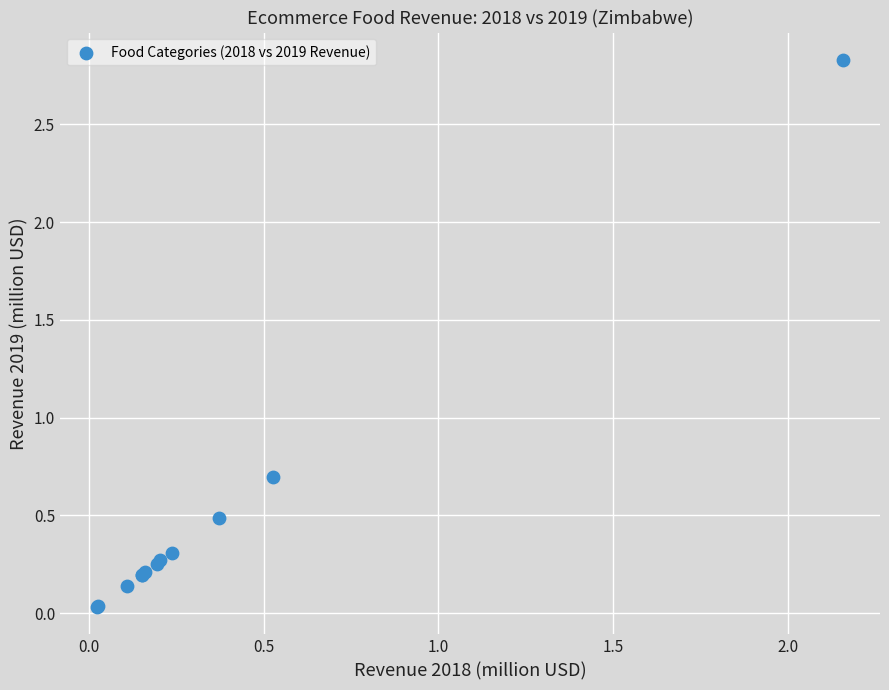

What Y value in the scatter plot is closest to 1?

0.7